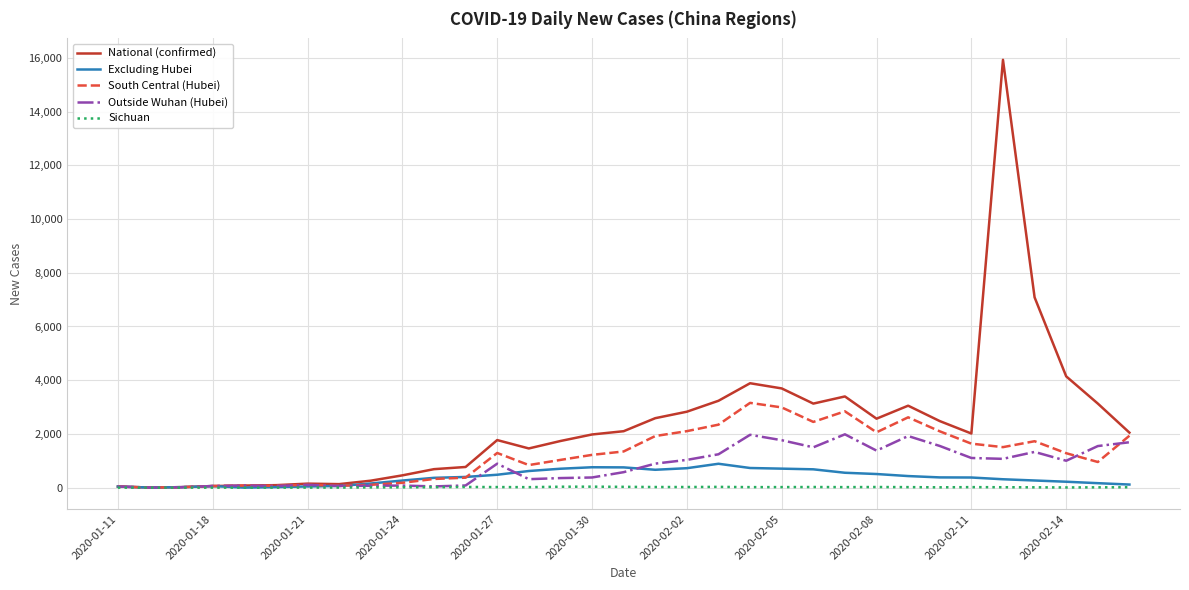

Rank the series by their maximum value, from lowest to highest.

Sichuan, Excluding Hubei, Outside Wuhan (Hubei), South Central (Hubei), National (confirmed)